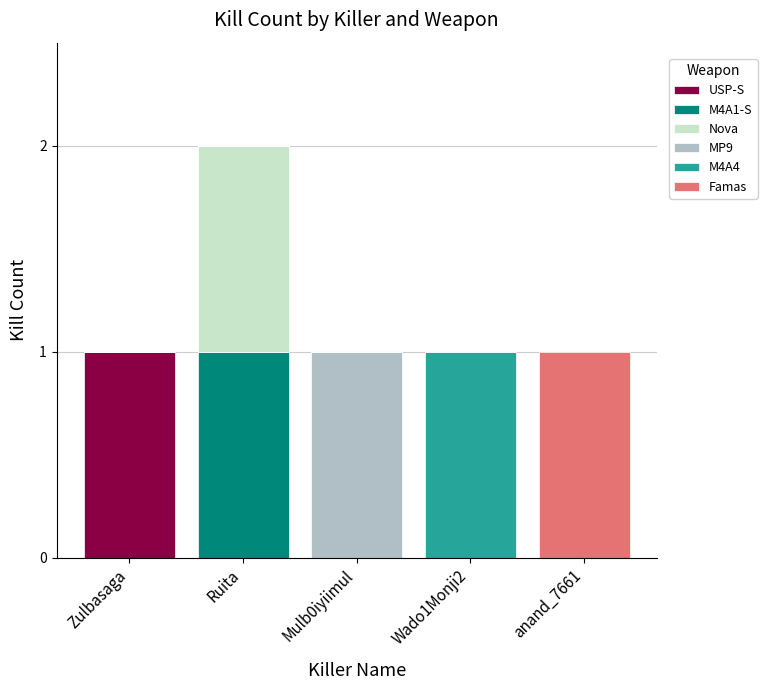

Which category has the highest value in the USP-S series?

Zulbasaga